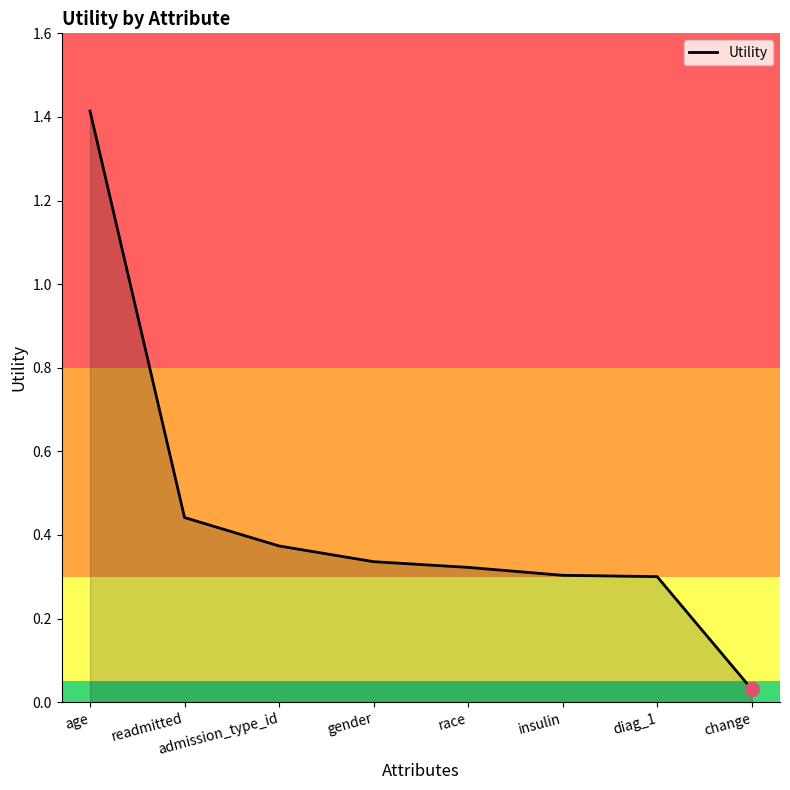

True or false: the data has more than 2 interior local peaks.

False